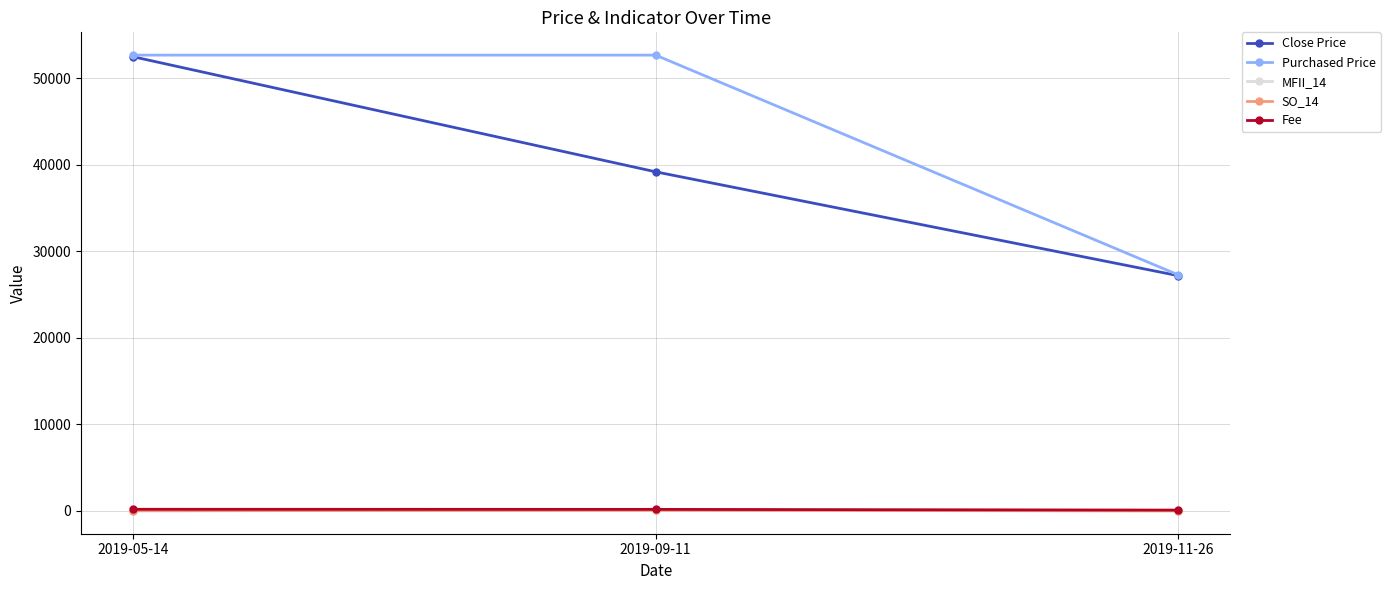

How many lines are shown in the chart?

5